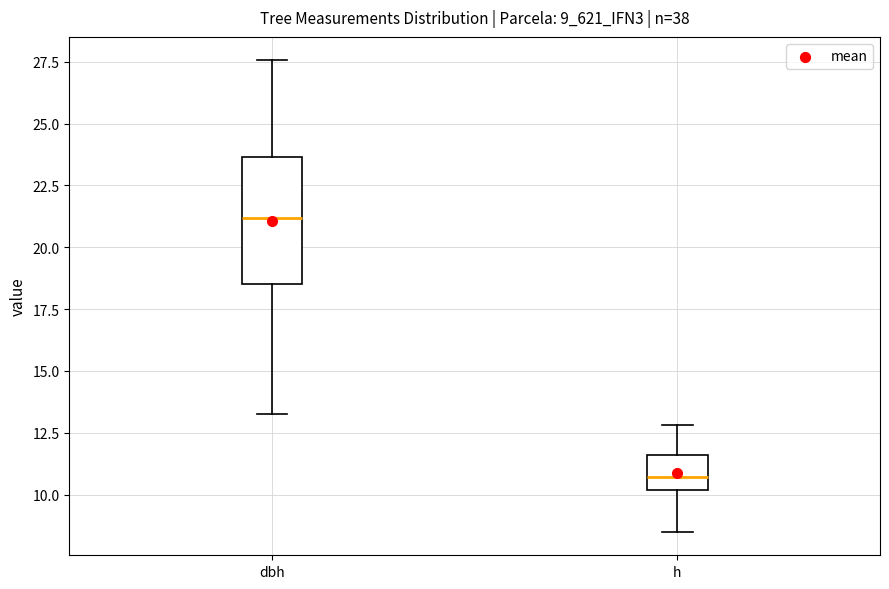

Which box has the lowest median line?

h